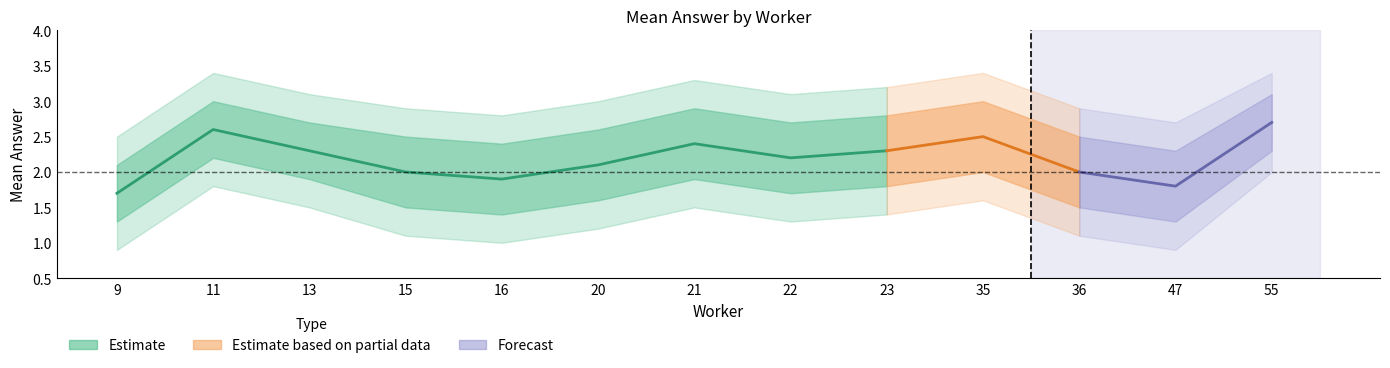

The value of lower_outer at 11 is 0.5. True or false?

False